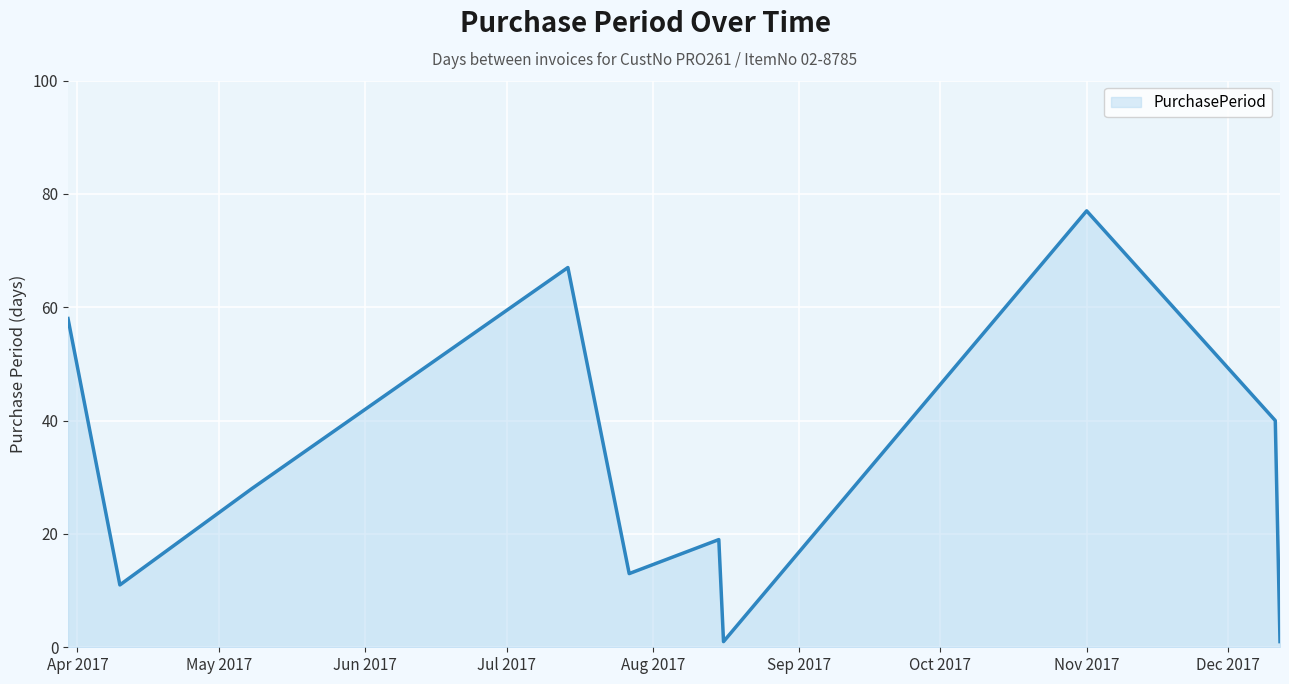

What is the average value?

32